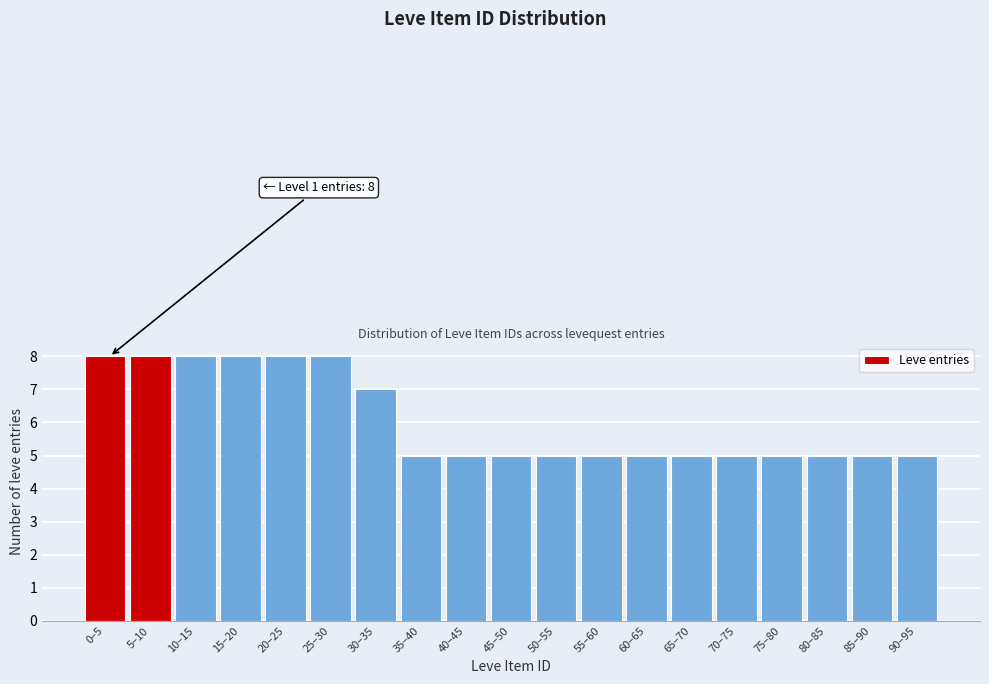

Reading left to right, transcribe all the data shown in this chart.

8	8	8	8	8	8	7	5	5	5	5	5	5	5	5	5	5	5	5